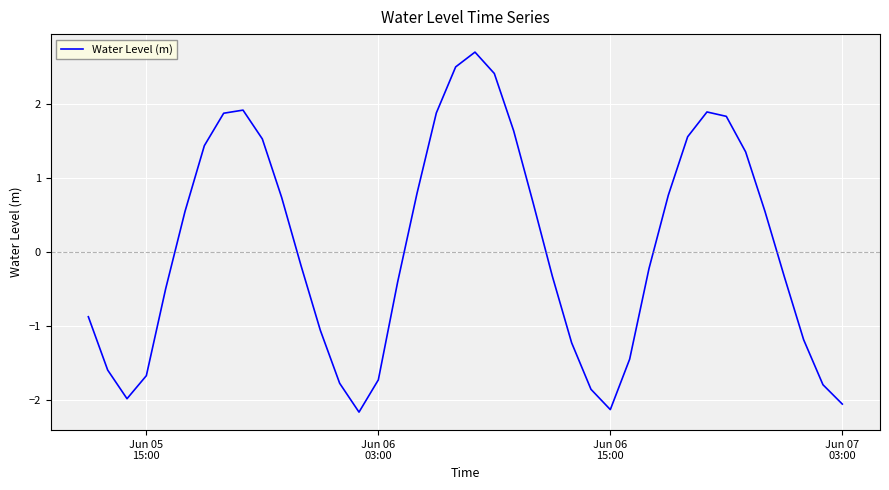

What is the difference between the maximum and minimum values?

4.9